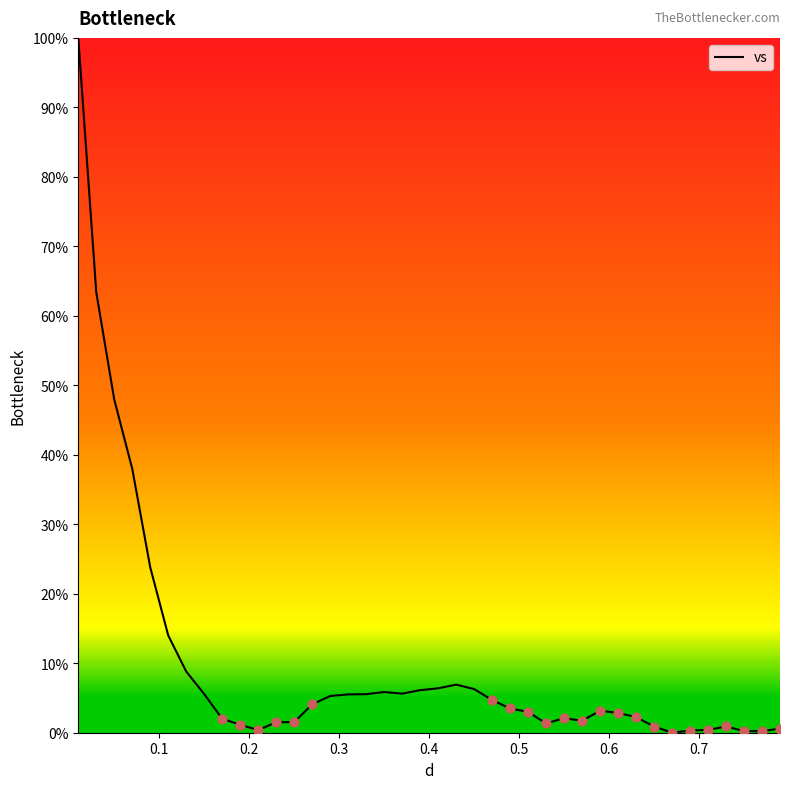

What is the difference between the maximum and minimum values?

100.0